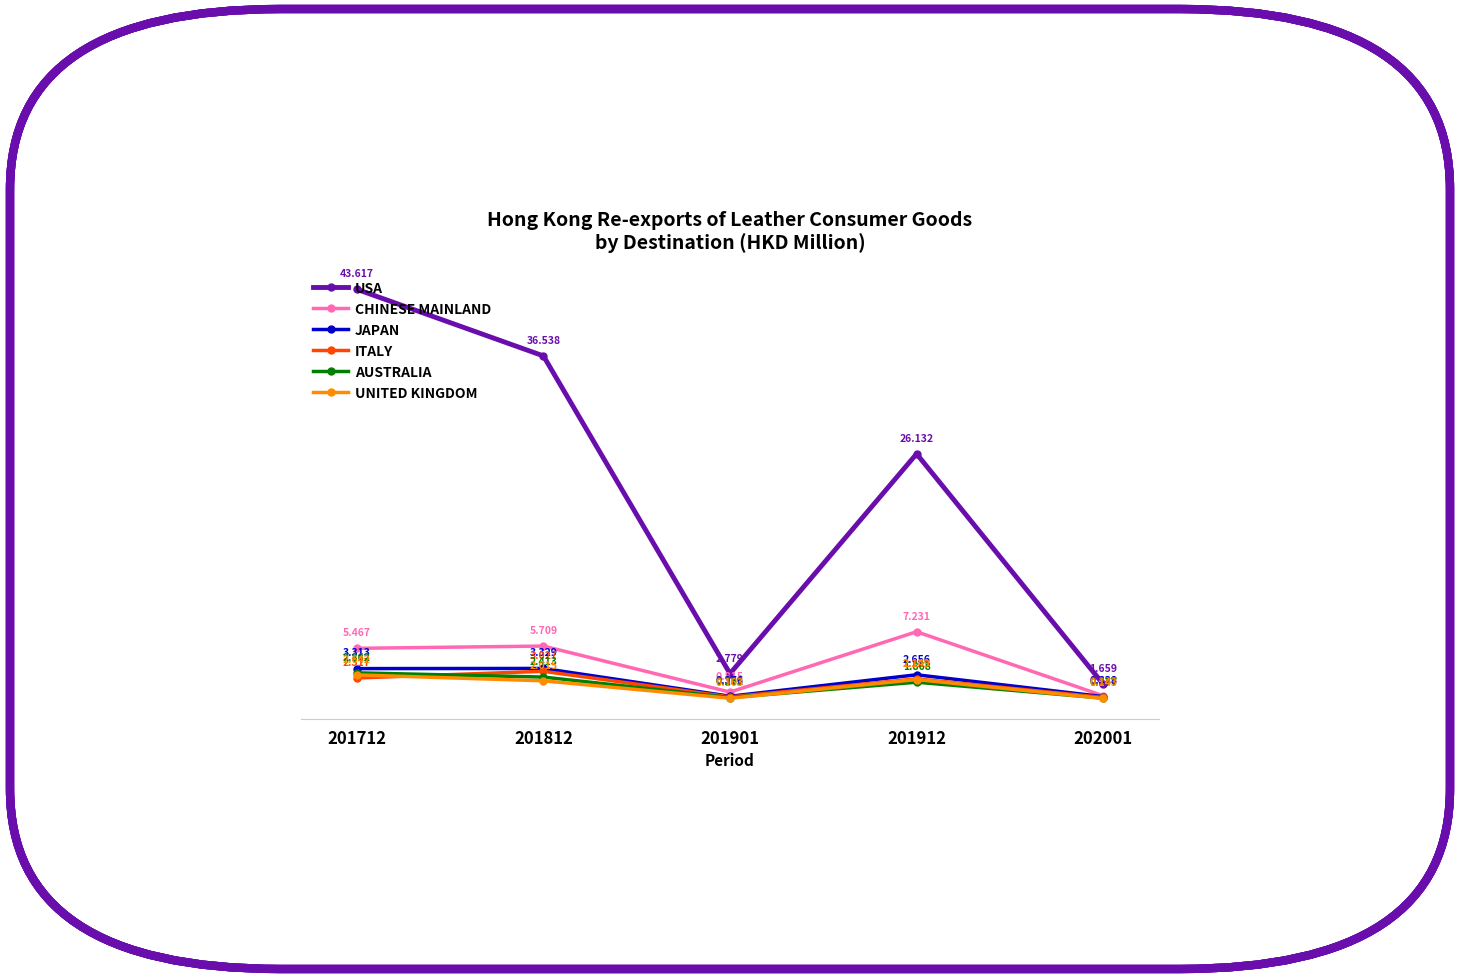

What is the difference between the highest and lowest values at 201812?

34.5